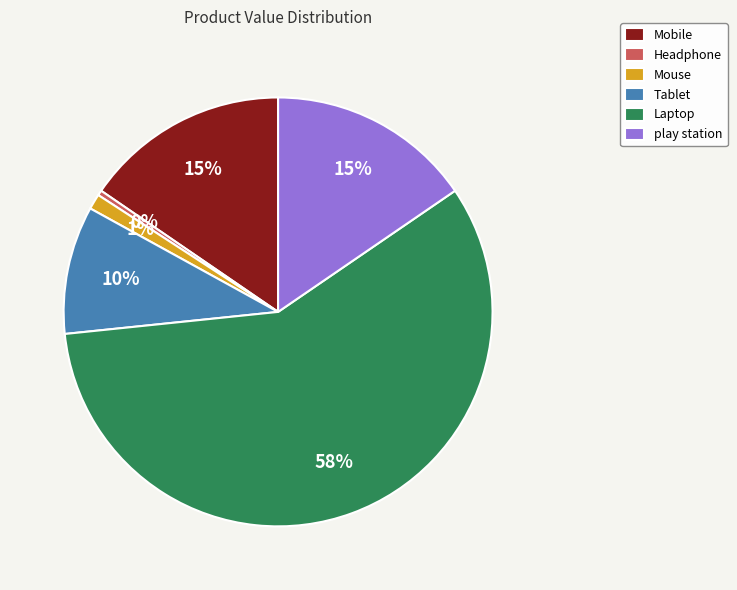

Is it true that Tablet is 10% of the pie?

True